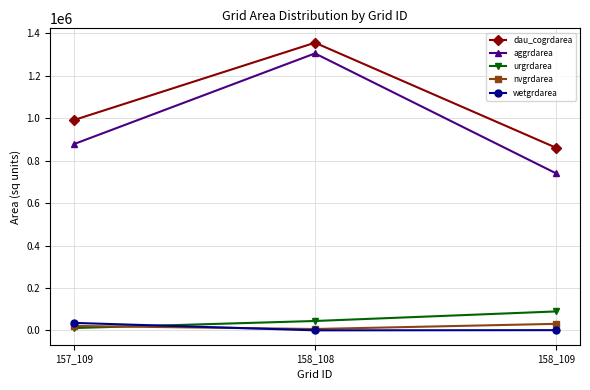

What value does the nvgrdarea series have at 158_109, to the nearest 100?

30600